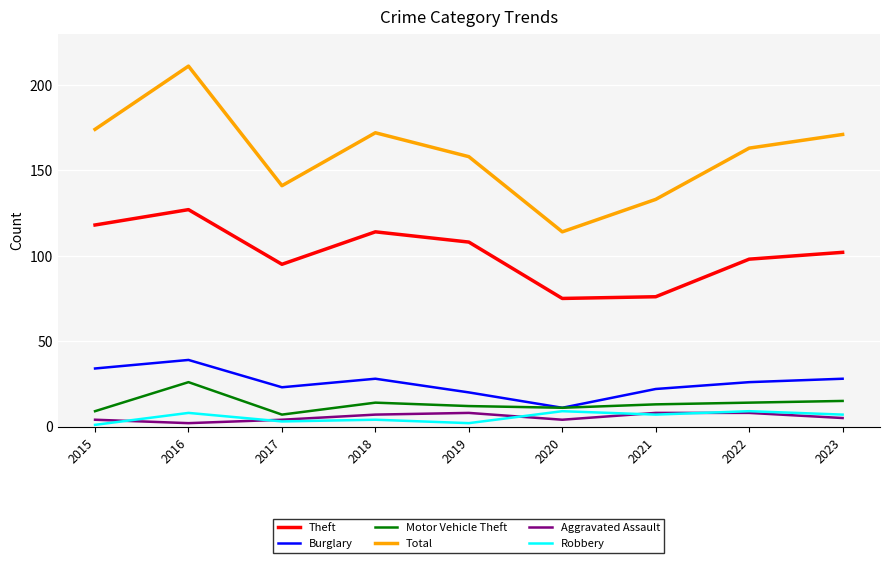

The value of Theft at 2023 is 181. True or false?

False